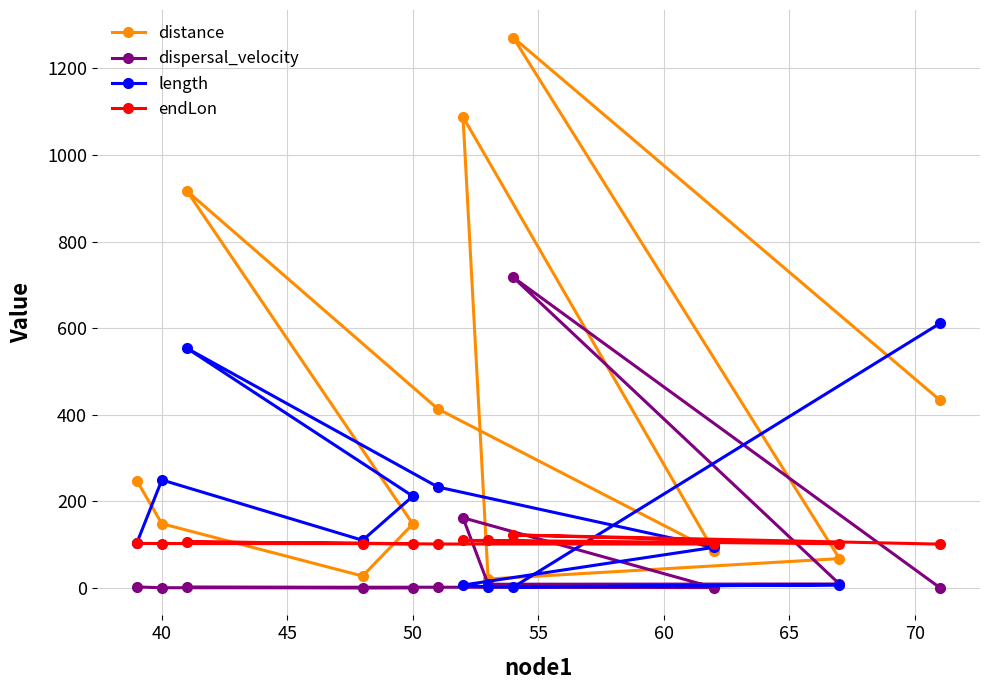

Is it true that length equals 375.7 at 50?

False